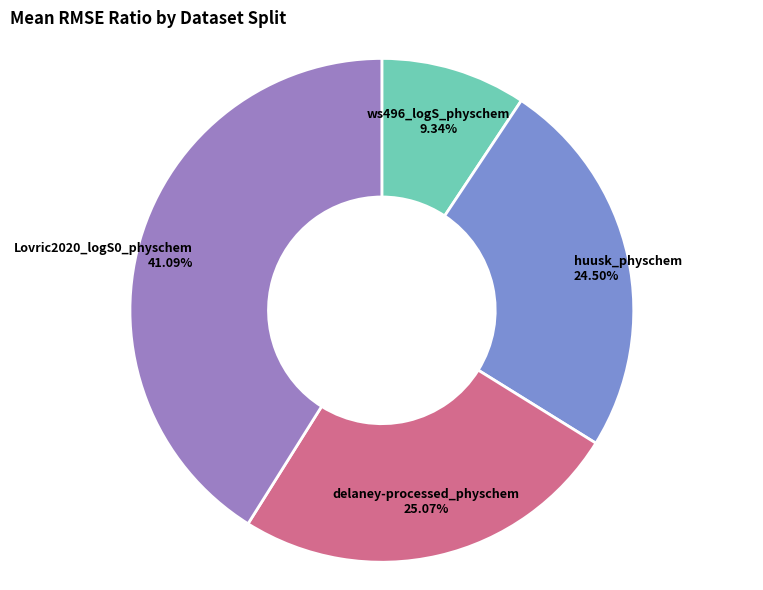

The delaney-processed_physchem slice represents 35% of the pie. True or false?

False